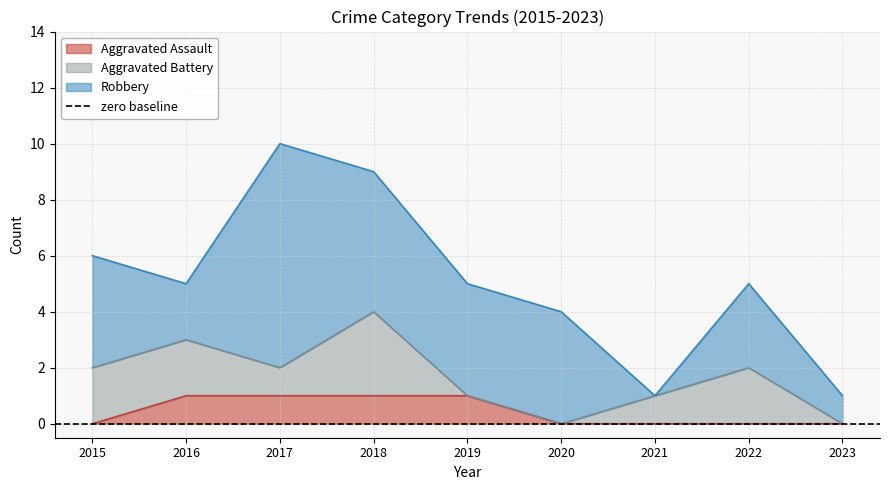

What is the spread (max minus min) of values at 2017?

7